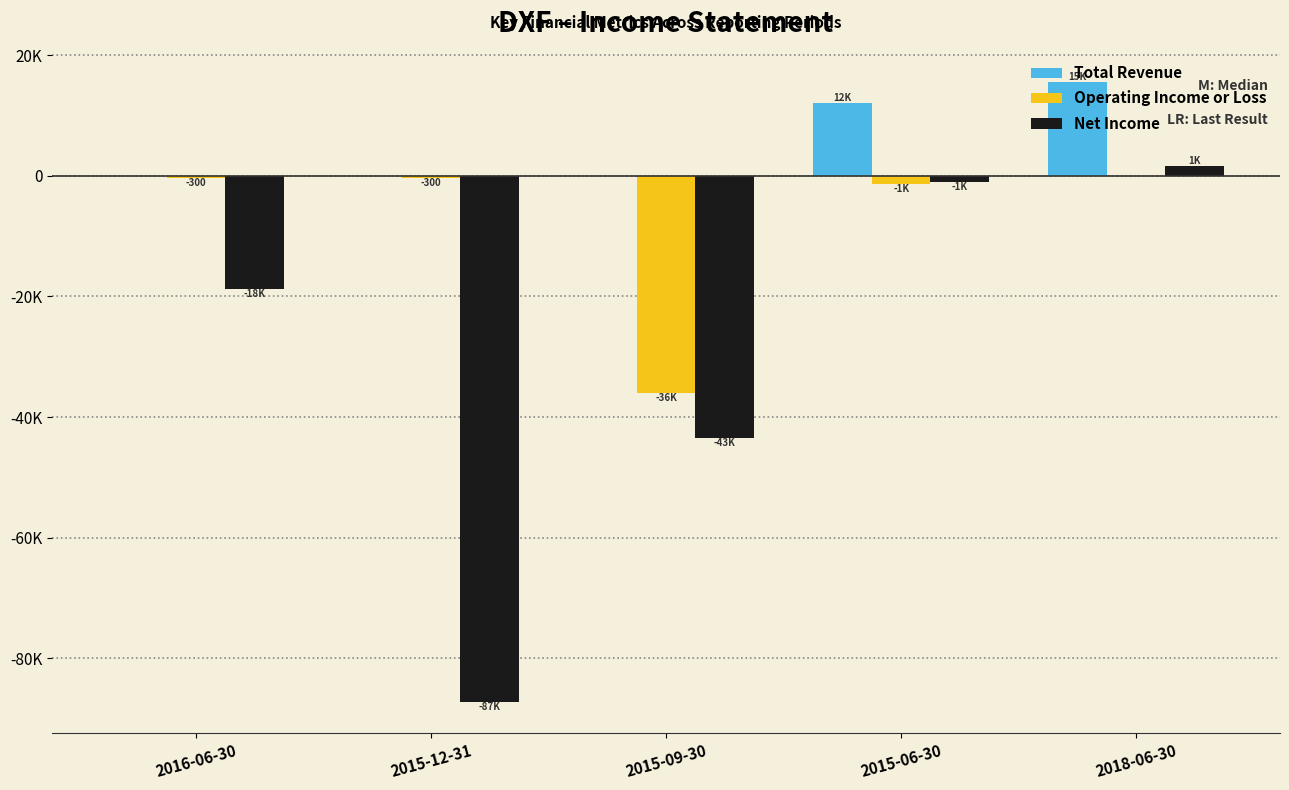

Rank the categories by Total Revenue value from lowest to highest.

2016-06-30, 2015-12-31, 2015-09-30, 2015-06-30, 2018-06-30